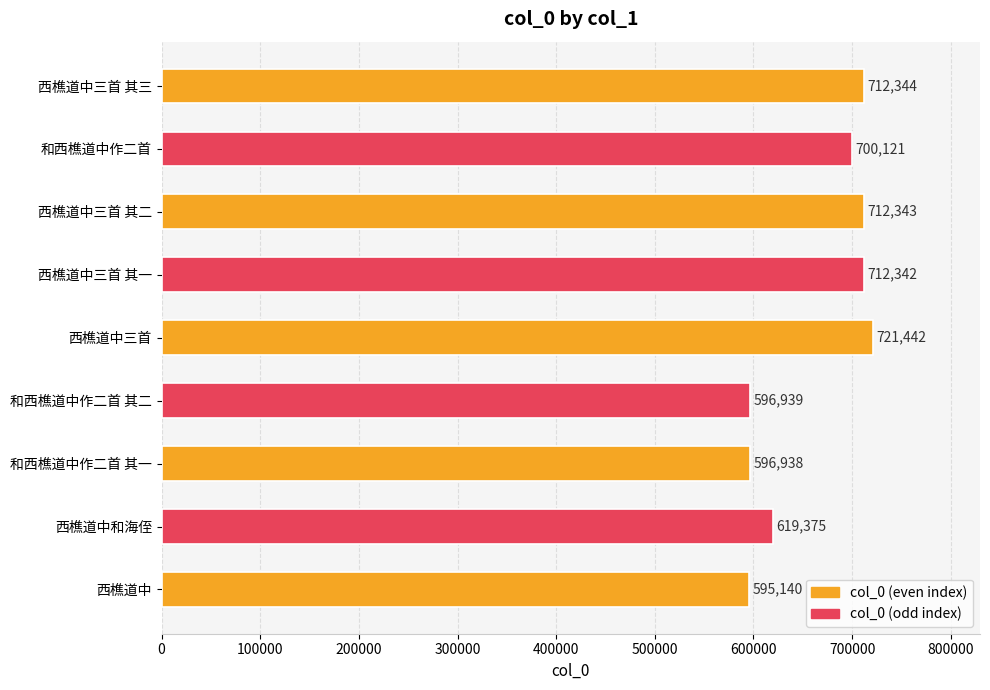

The value at 西樵道中 is 383475. True or false?

False